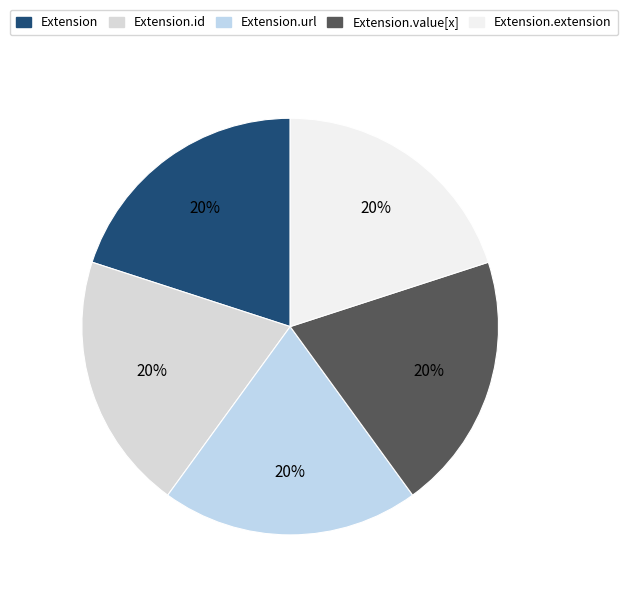

To the nearest percent, what is the average slice percentage?

20%